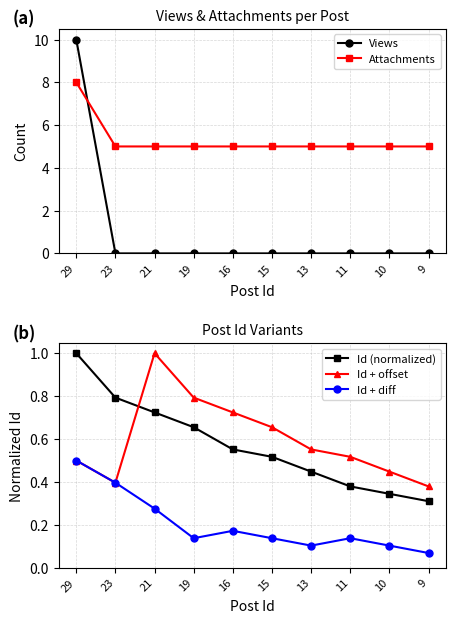

What is the spread (max minus min) of values at 19?

5.0